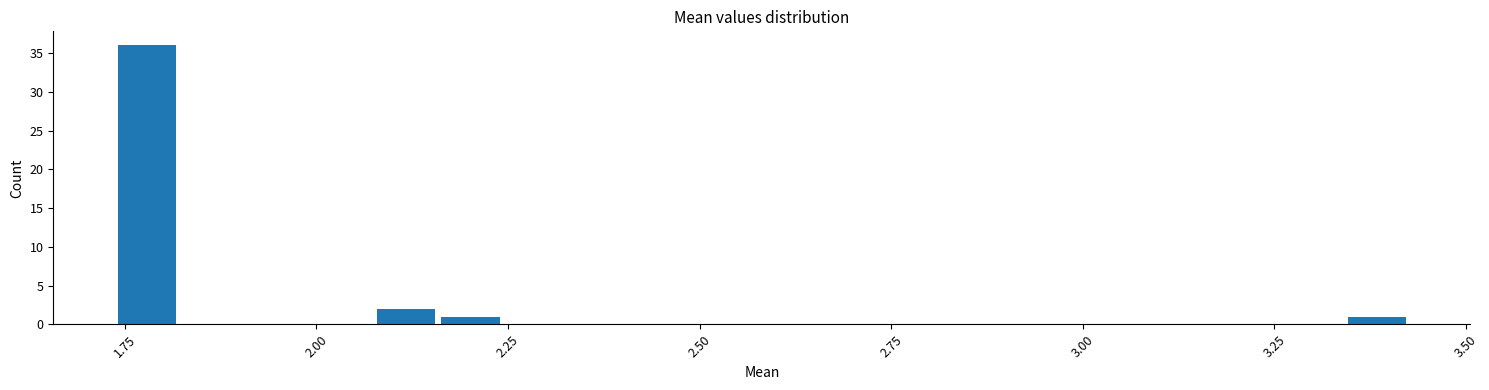

Around what value on the x-axis is the tallest bar? Give the approximate position of its centre, as read against the axis.

1.80